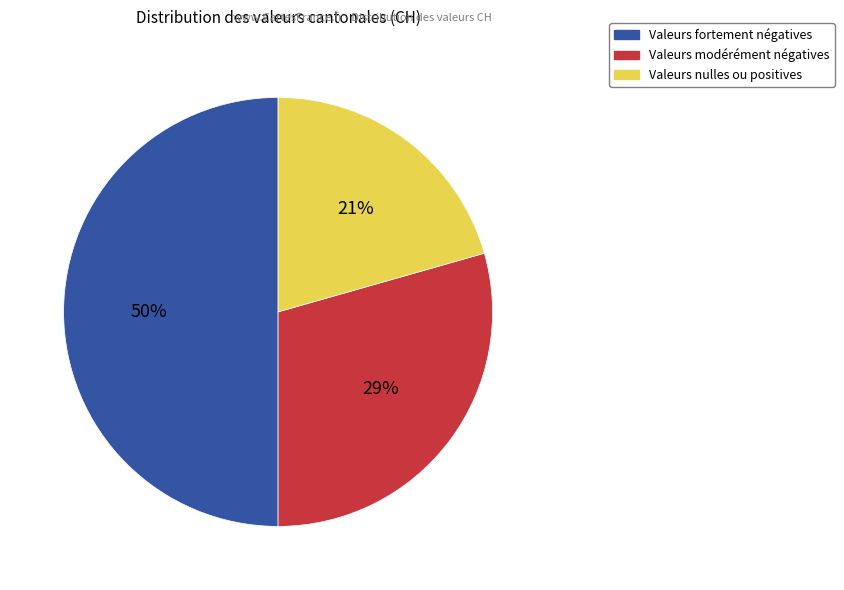

To the nearest percent, what is the difference between the largest and smallest slice percentages?

29%